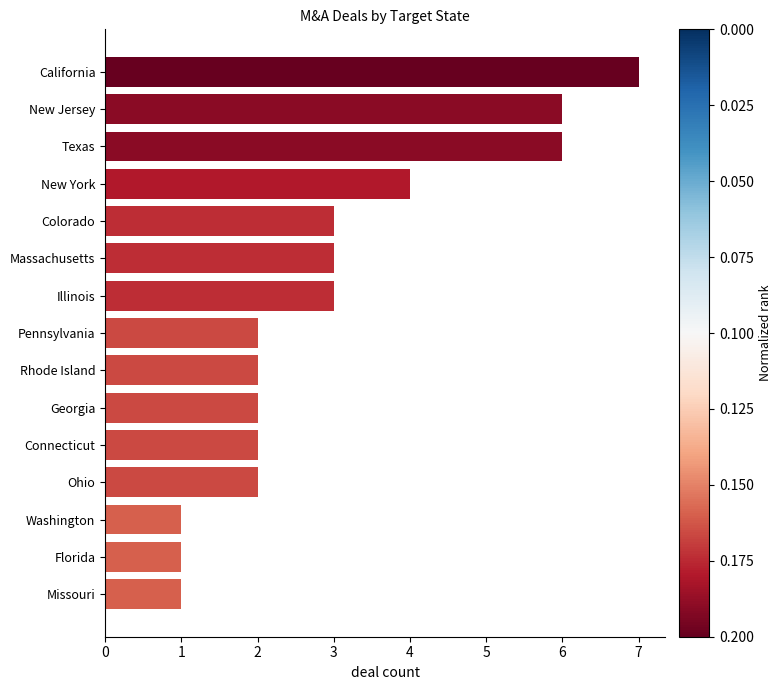

True or false: the data shows 7 at California.

True